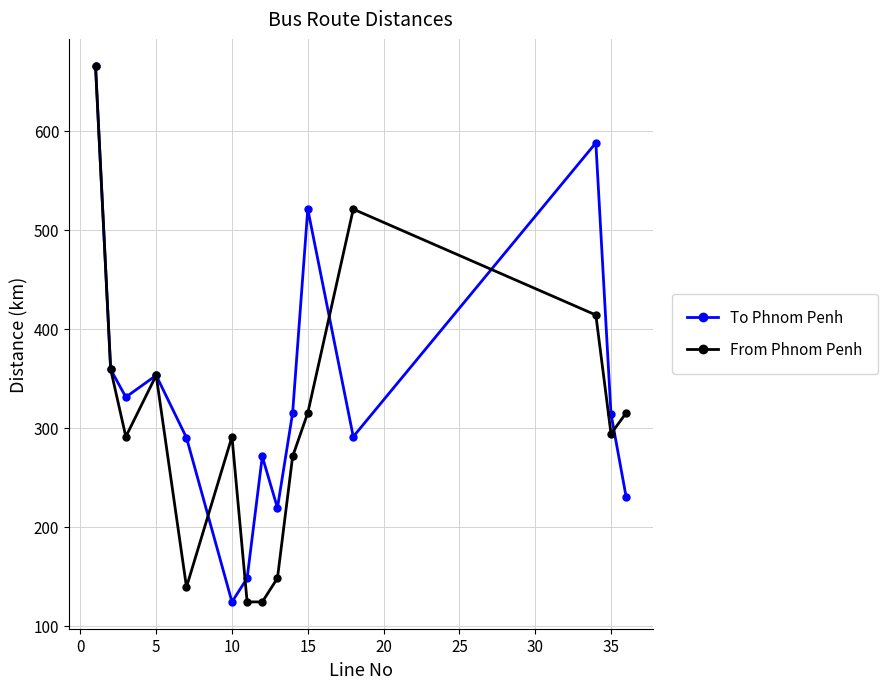

List the series in order of their overall mean, highest first.

To Phnom Penh, From Phnom Penh